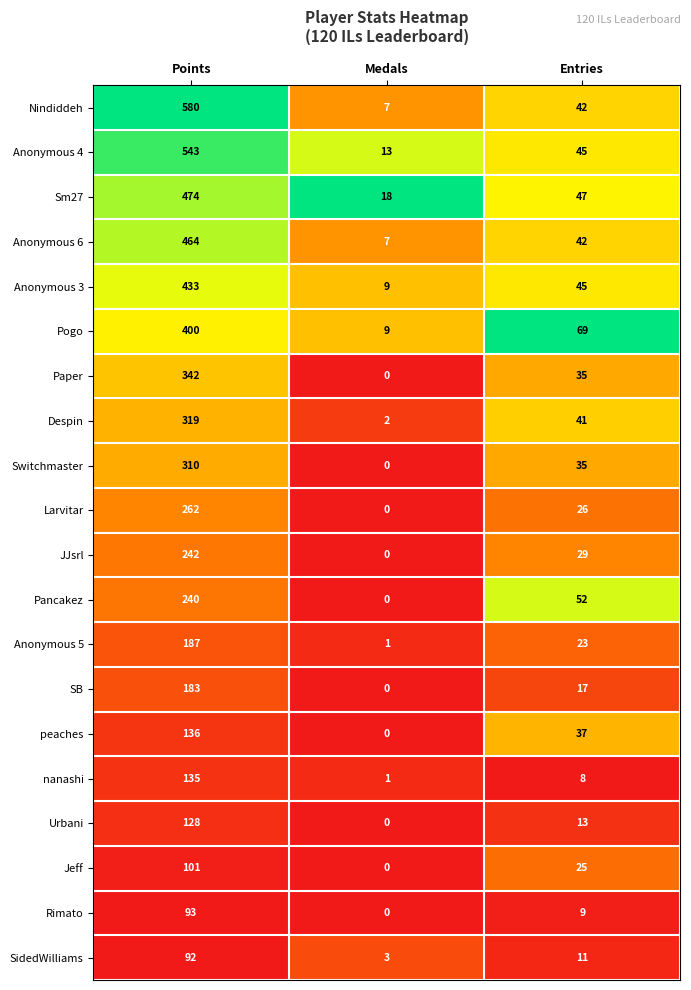

Is it true that Switchmaster equals 98 at Medals?

False